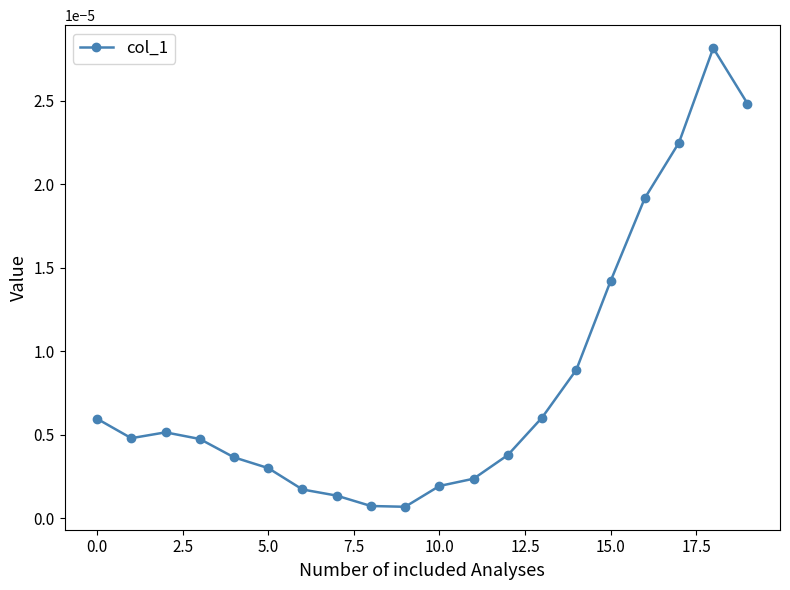

True or false: there are more than 0 points higher than both neighbors.

True